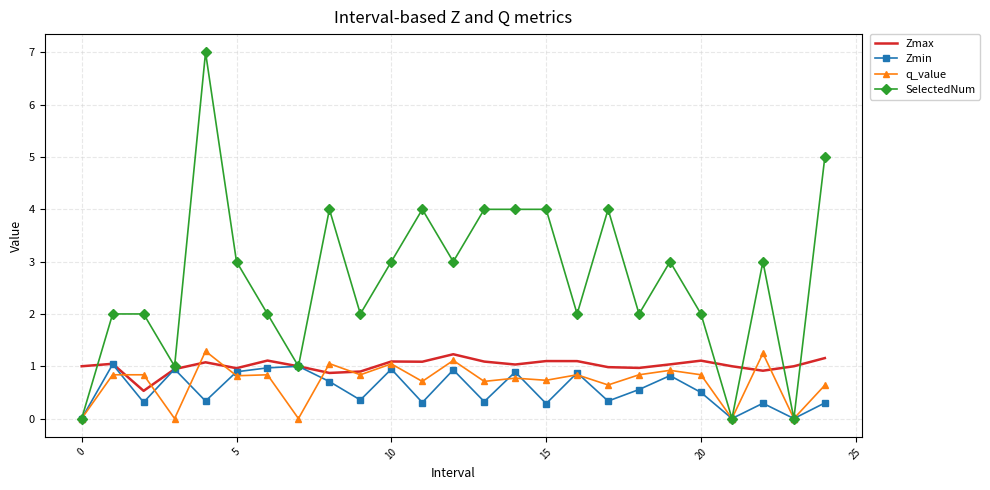

Which series has the largest total across all categories?

SelectedNum